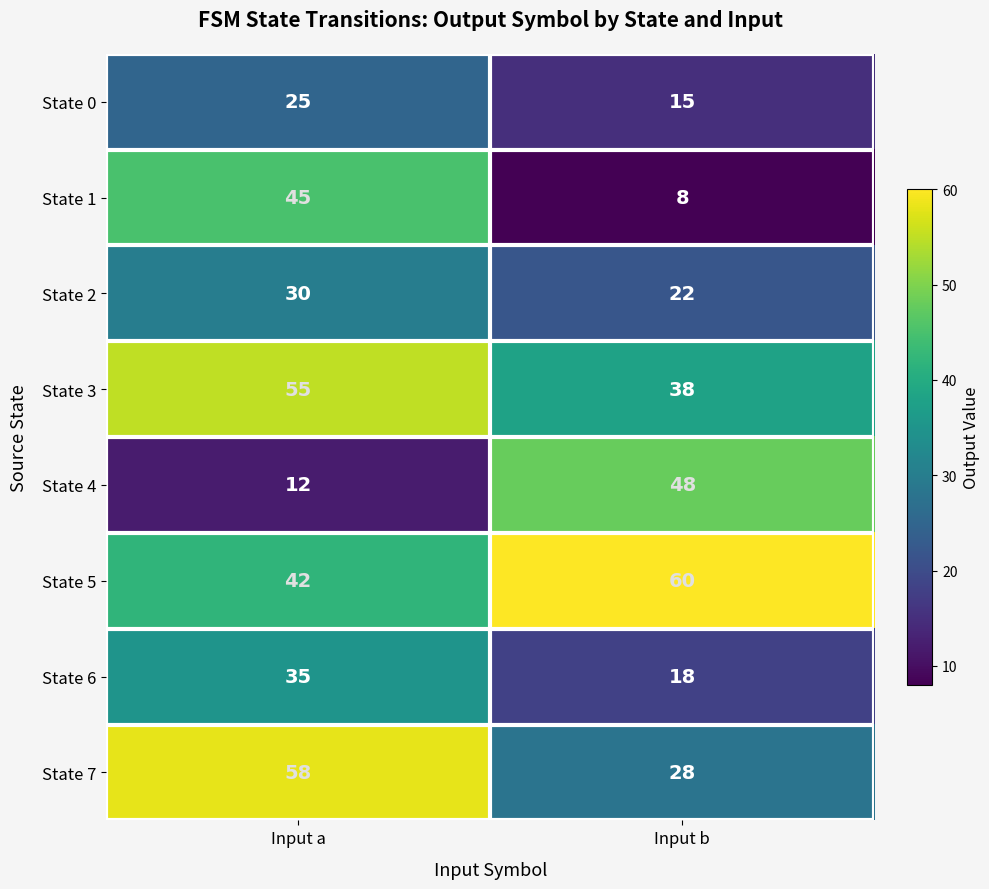

Where is State 3 nearest to the value 46?

Input b